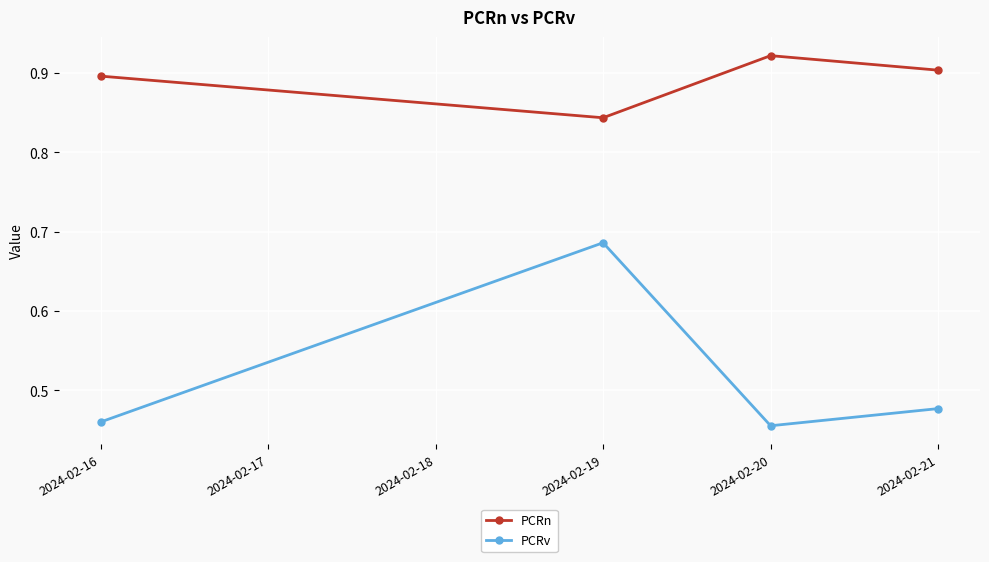

Where is the first local maximum for PCRv?

2024-02-19